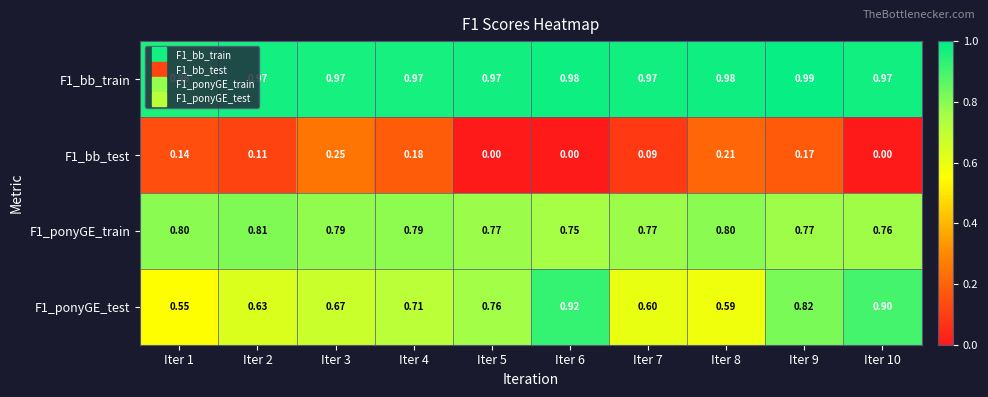

Rank the series by their maximum value, from lowest to highest.

F1_bb_test, F1_ponyGE_train, F1_ponyGE_test, F1_bb_train